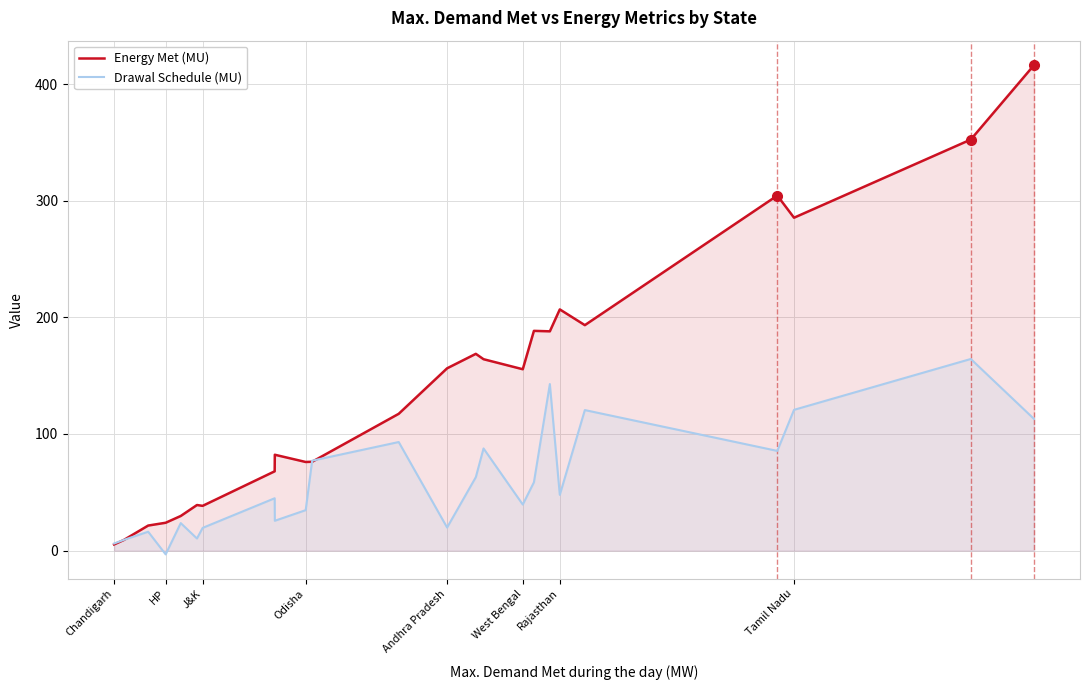

What is the sum of all Energy Met (MU) values?

3366.2